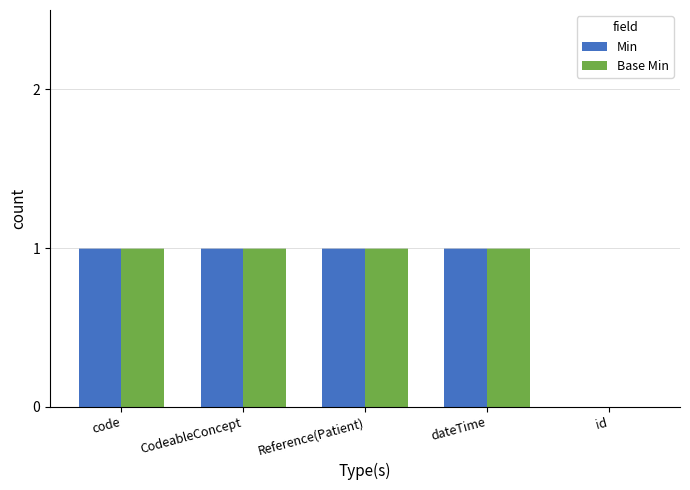

The Base Min series shows 1 at CodeableConcept. True or false?

True